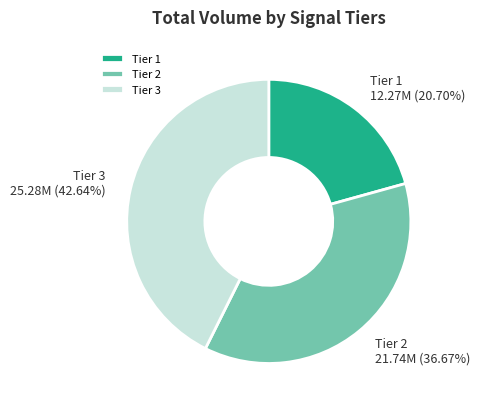

Is the sum of Tier 2 21.74M (36.67%) and Tier 3 25.28M (42.64%) greater than half?

Yes